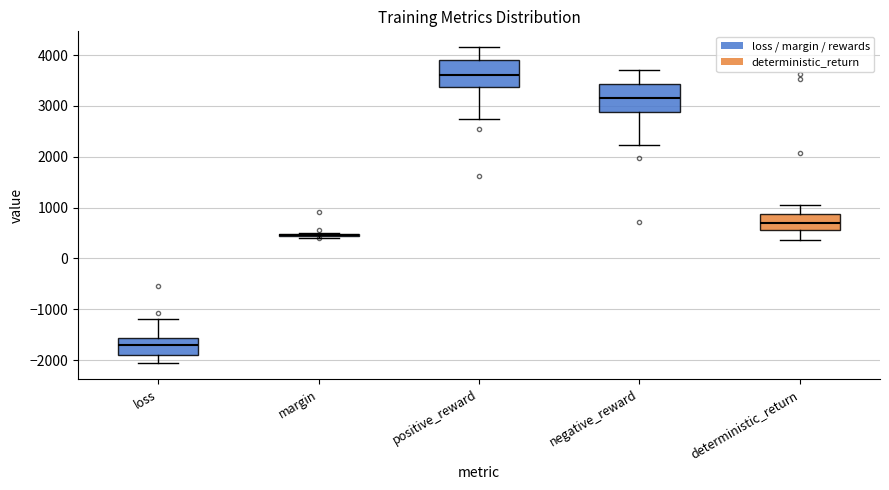

Where does the median line of the box for deterministic_return sit on the y-axis? The values are not printed on the chart, so give them approximately, as read against the axis.

700